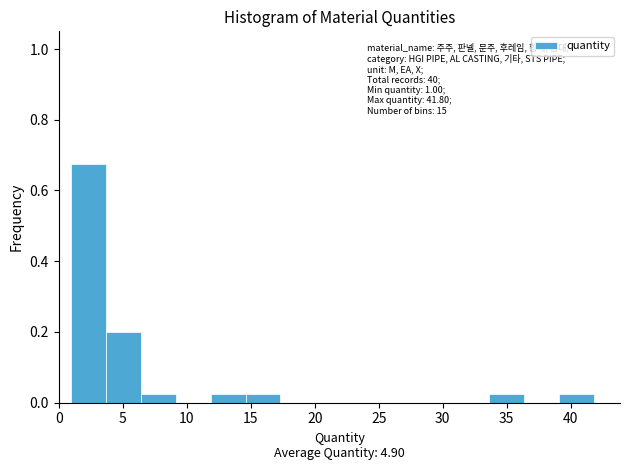

Over which range of the x-axis is the bar tallest?

1.0 to 3.5